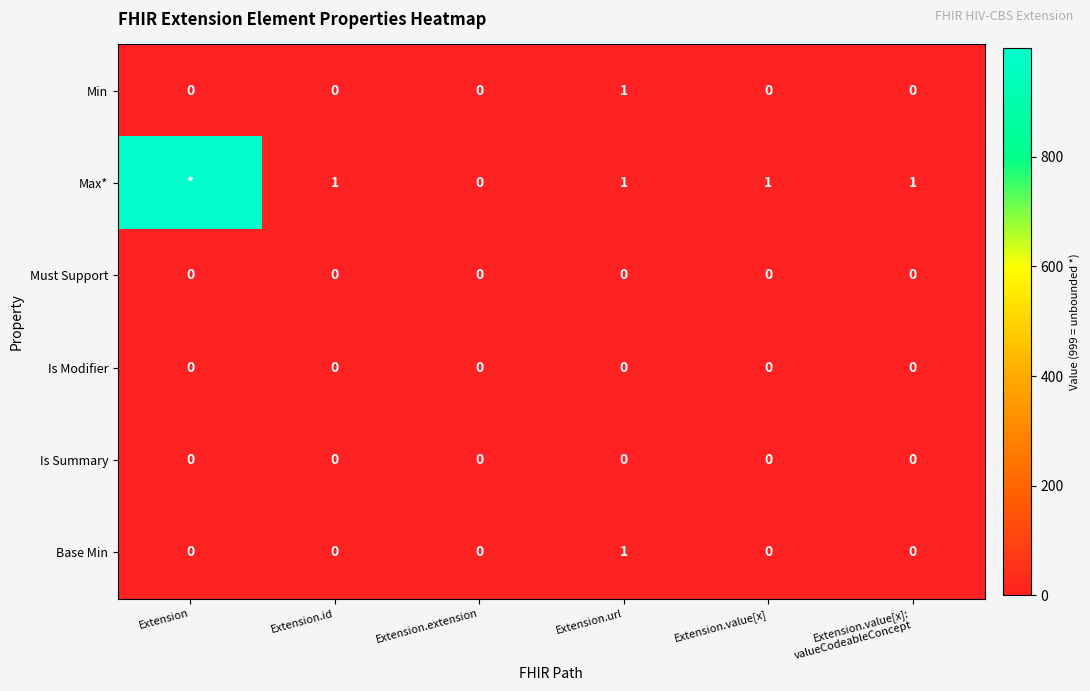

At which category does the chart reach its minimum across all series?

Extension